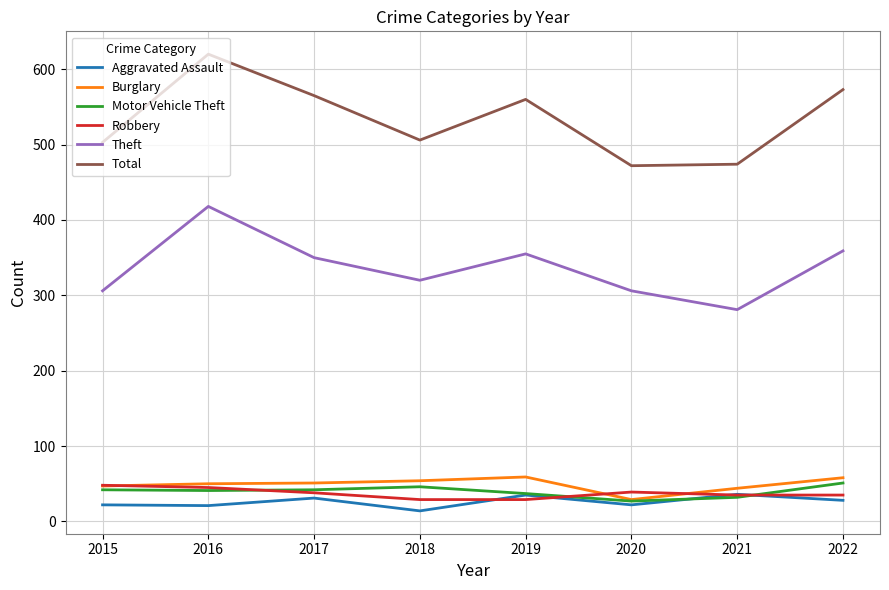

What is the difference between the Theft values at 2020 and 2017?

44